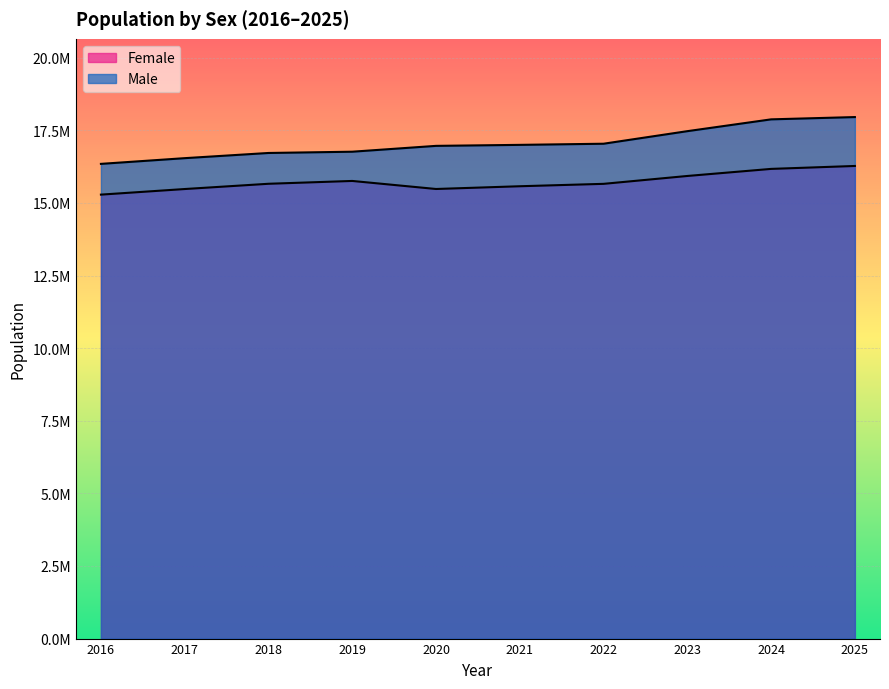

What are all the series names shown in the legend?

Female, Male